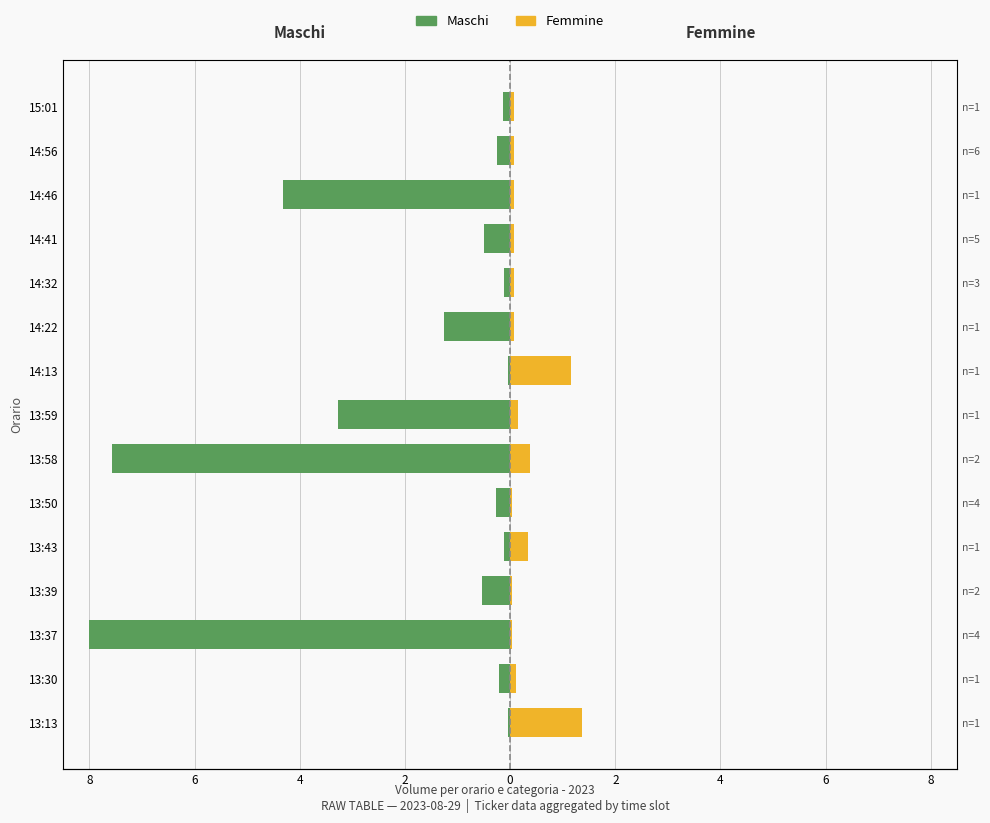

Reading left to right, what are all the values shown in this chart?

Maschi: -0.0	-0.2	-8.0	-0.5	-0.1	-0.3	-7.6	-3.3	-0.0	-1.3	-0.1	-0.5	-4.3	-0.2	-0.1
Femmine: 1.4	0.1	0.0	0.0	0.3	0.0	0.4	0.2	1.2	0.1	0.1	0.1	0.1	0.1	0.1